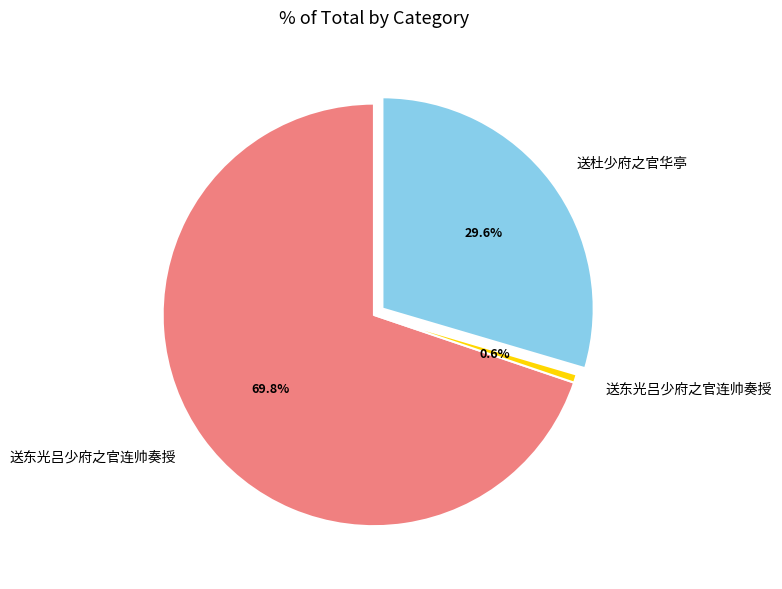

How many segments does this pie chart have?

3